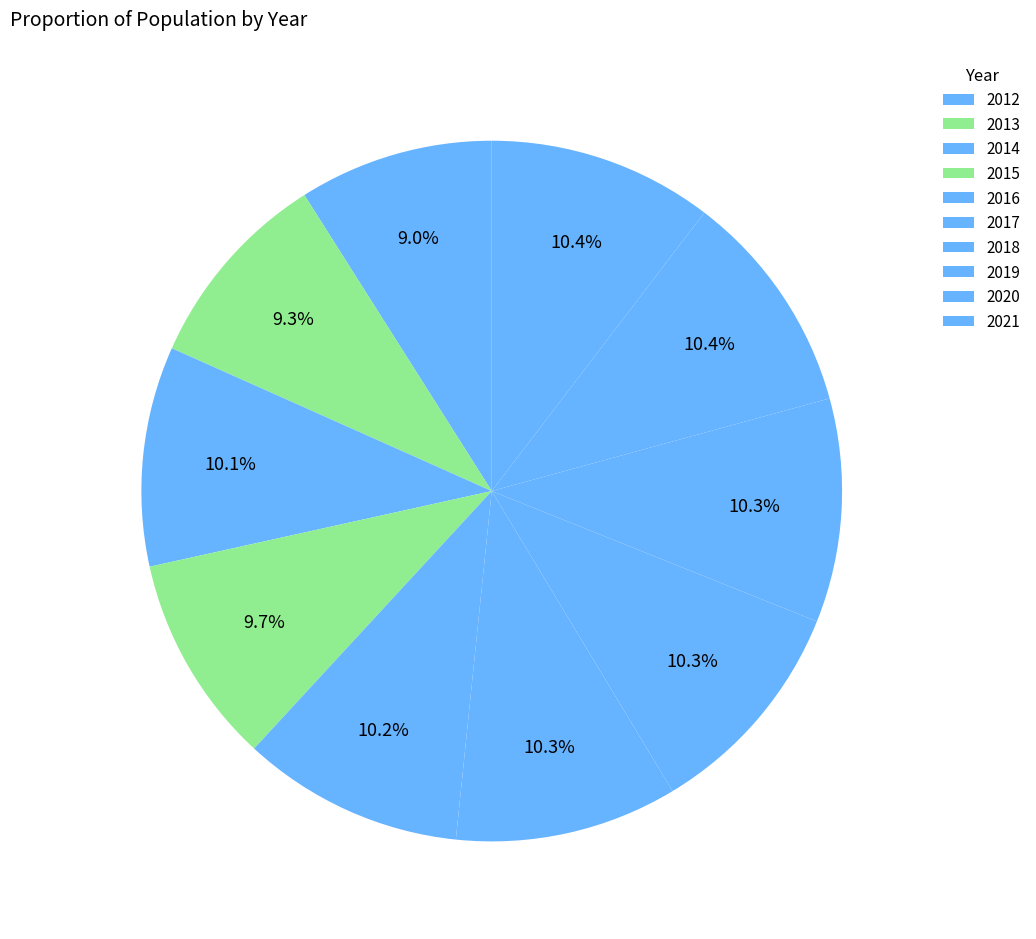

Count the number of slices in the pie.

10